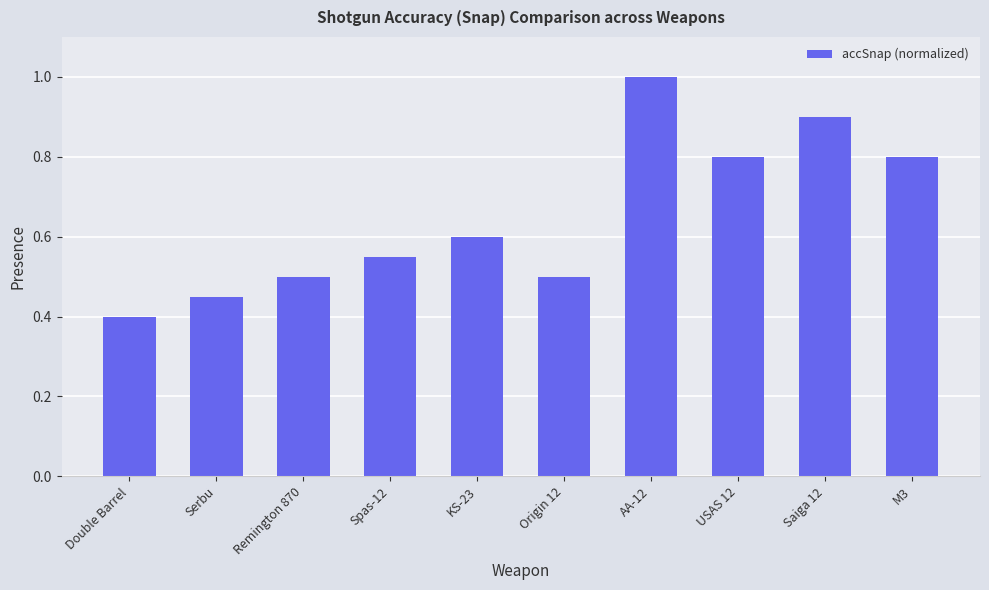

What is the change in value from Double Barrel to AA-12?

+0.6